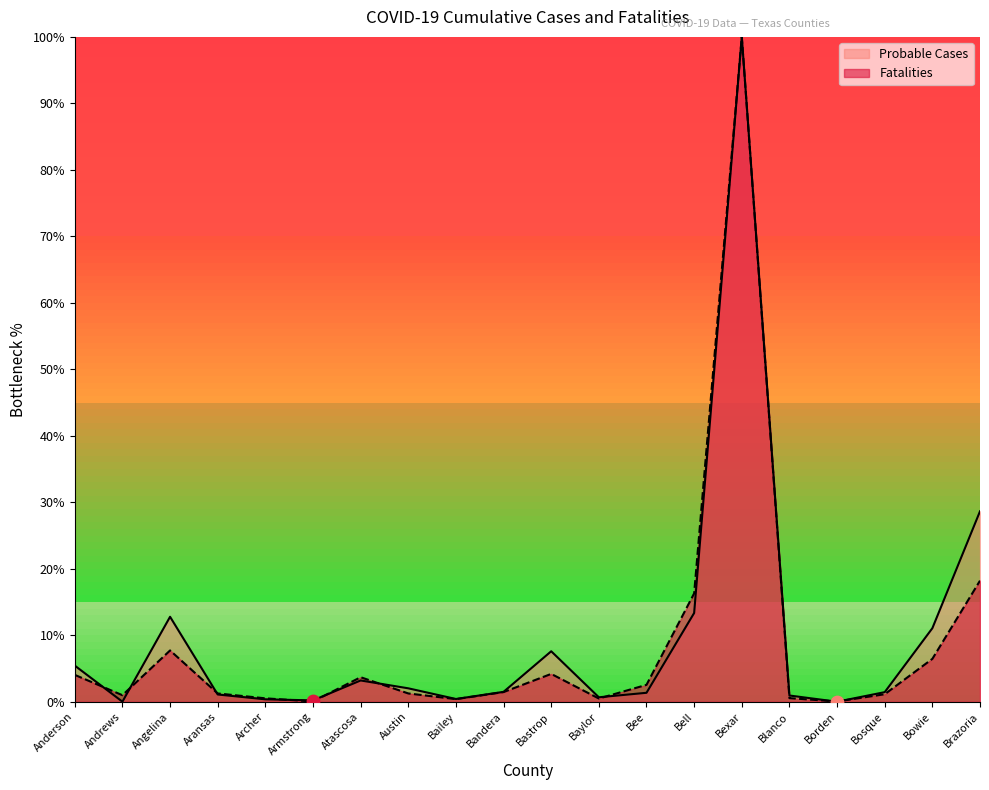

What are all the series names shown in the legend?

Probable Cases, Fatalities